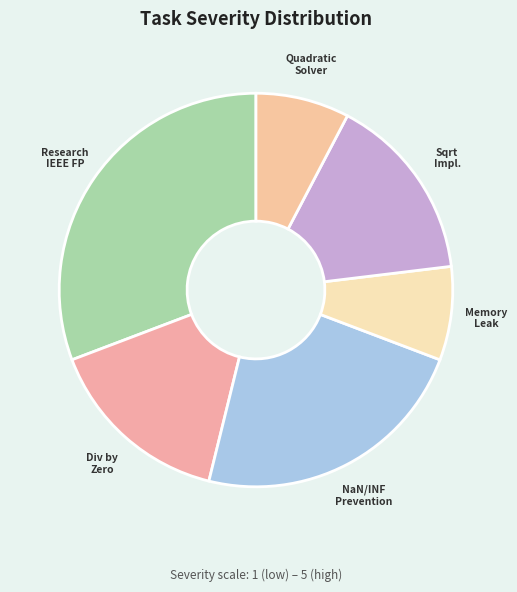

Which category has the biggest portion of the pie?

Research IEEE FP